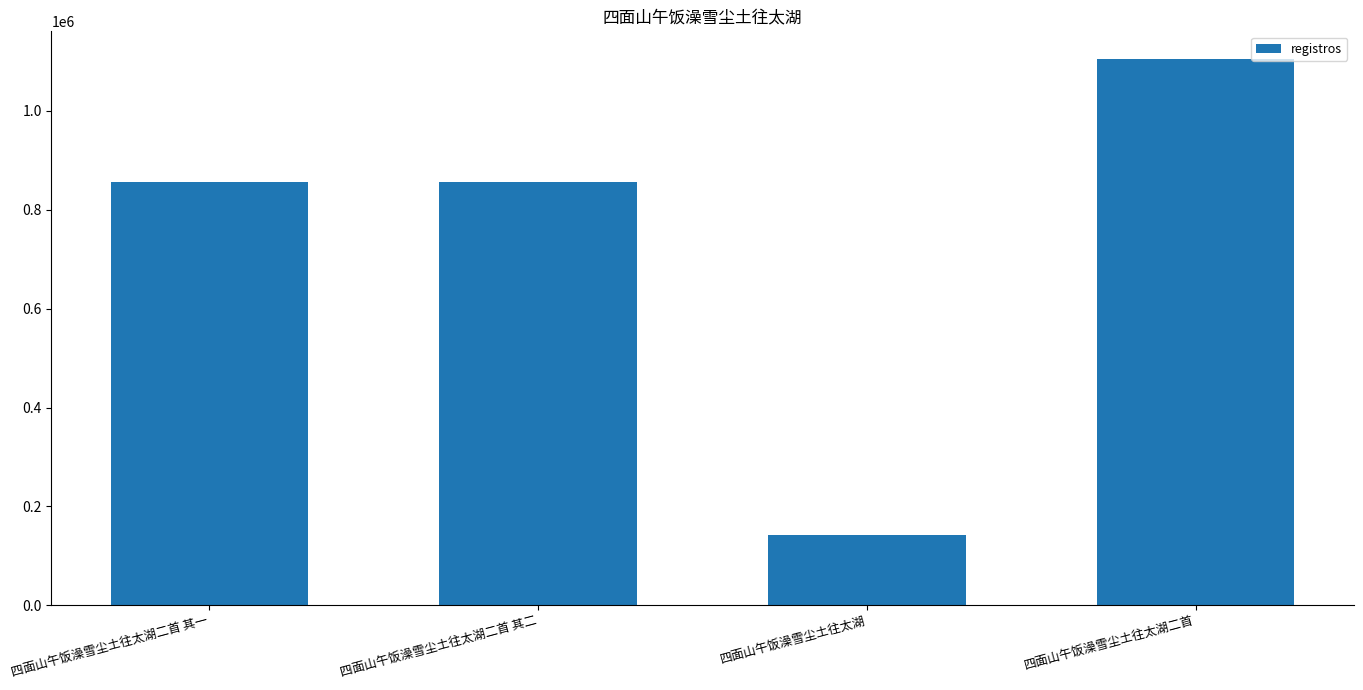

Approximately how many times larger is the value at 四面山午饭澡雪尘土往太湖二首 其二 compared to 四面山午饭澡雪尘土往太湖二首?

0.8